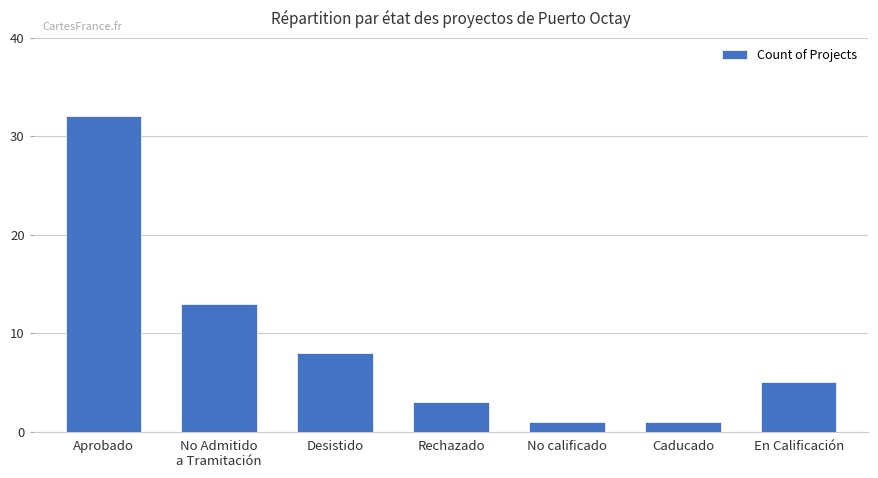

What is the value of the 7th bar from the left?

5